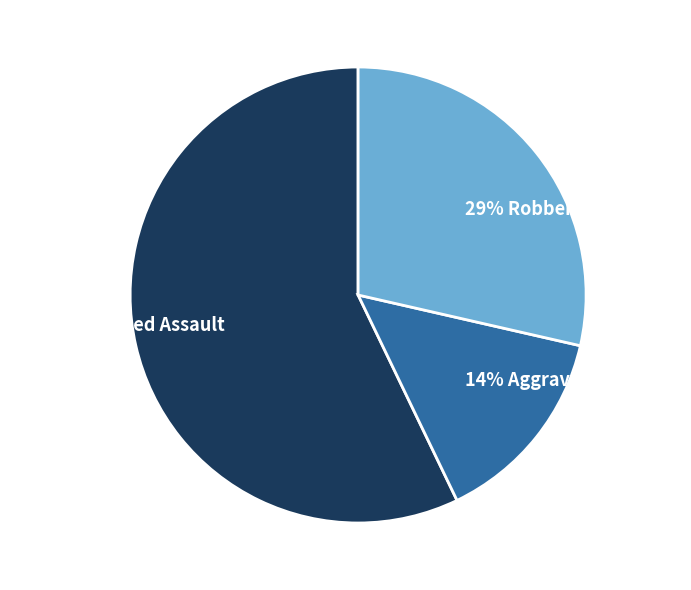

Which has a higher value, 29% Robbery or 57% Aggravated Assault?

57% Aggravated Assault